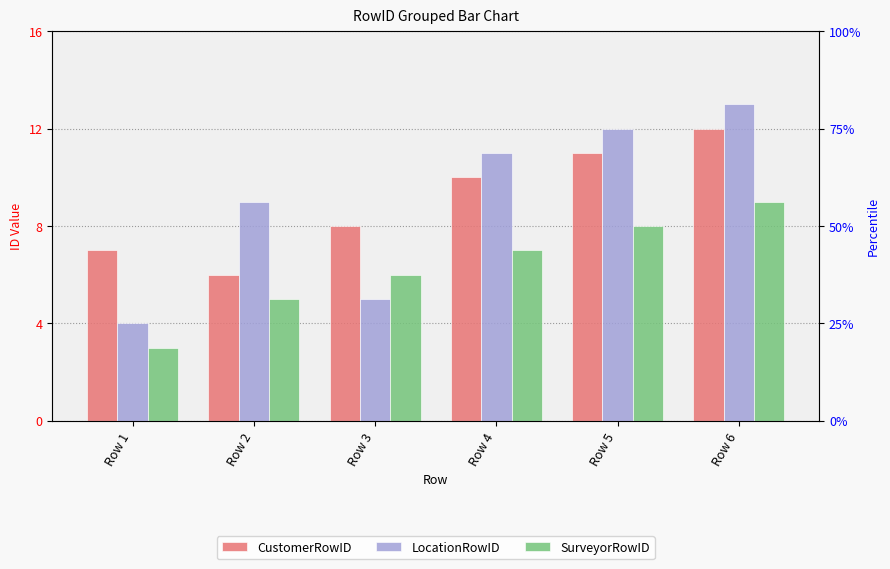

Reading left to right, transcribe all the data shown in this chart.

CustomerRowID: Row 1=7	Row 2=6	Row 3=8	Row 4=10	Row 5=11	Row 6=12
LocationRowID: Row 1=4	Row 2=9	Row 3=5	Row 4=11	Row 5=12	Row 6=13
SurveyorRowID: Row 1=3	Row 2=5	Row 3=6	Row 4=7	Row 5=8	Row 6=9